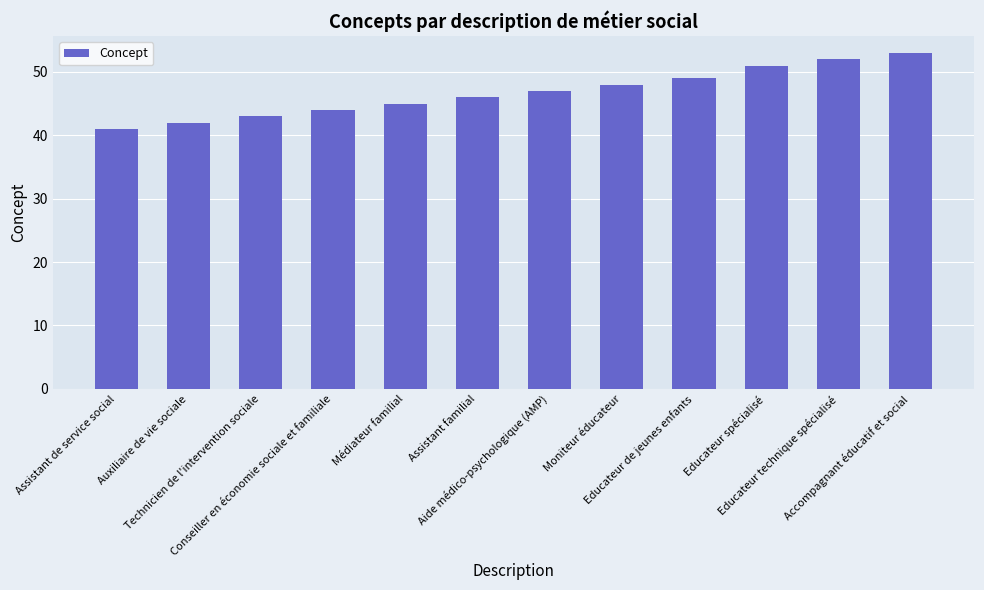

What value does the data have at Technicien de l'intervention sociale?

43